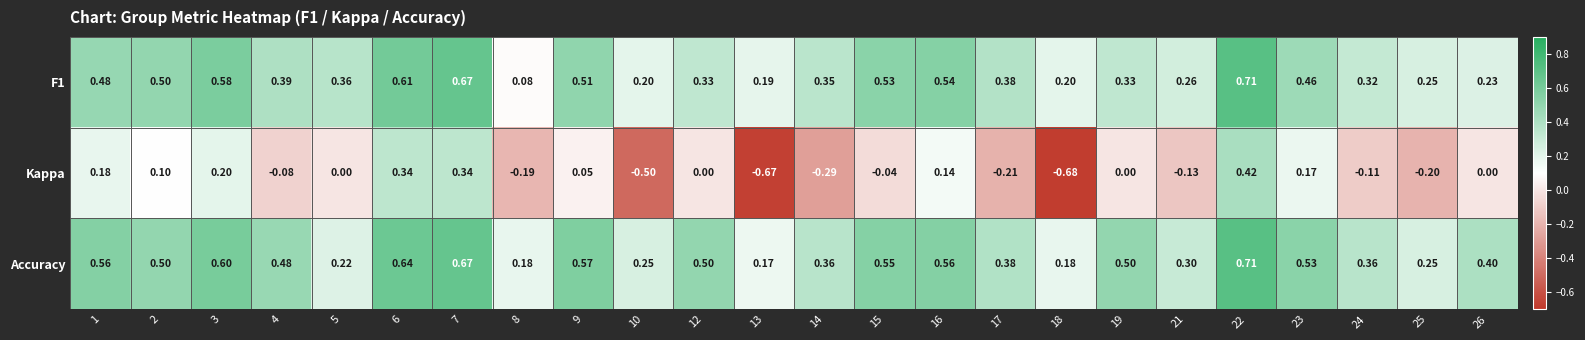

Which series has the largest total across all categories?

Accuracy